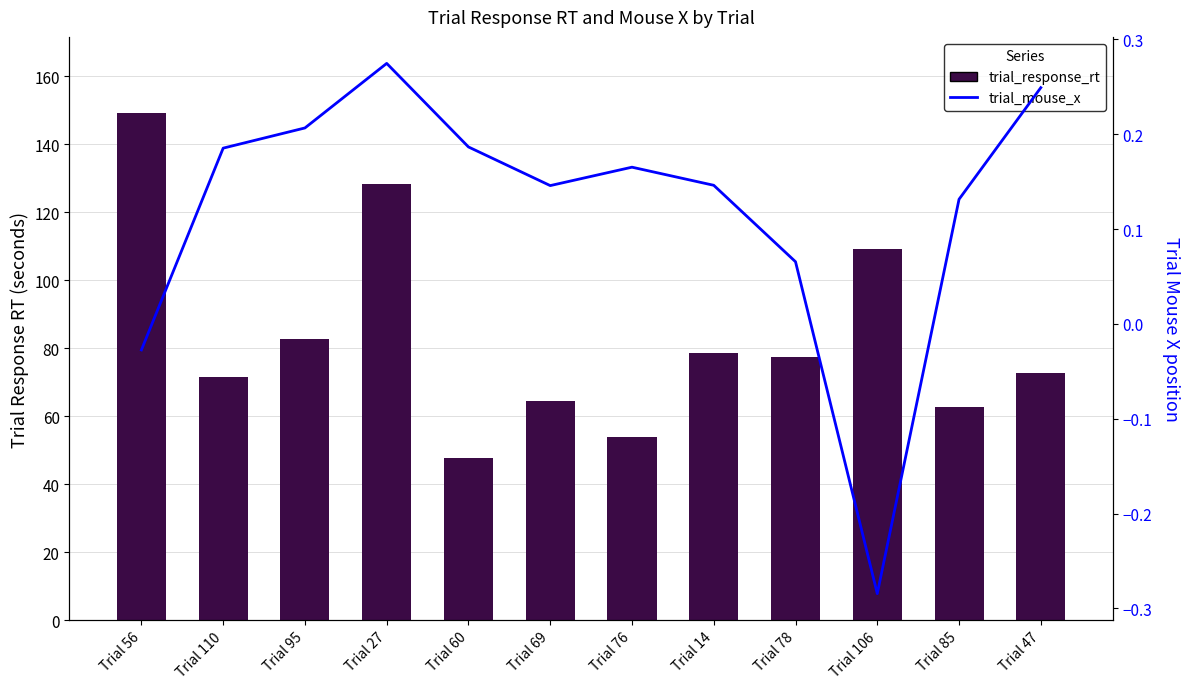

How many data points in trial_response_rt are less than 77?

6